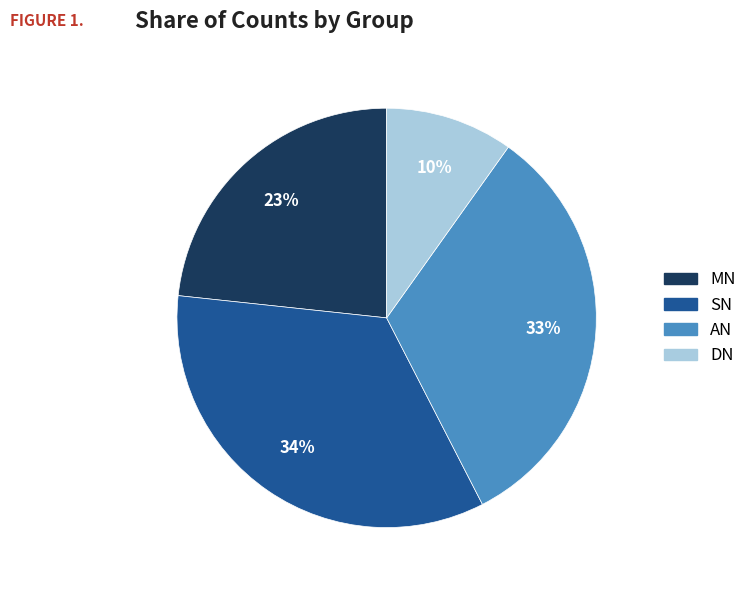

Is the sum of DN and AN greater than half?

No